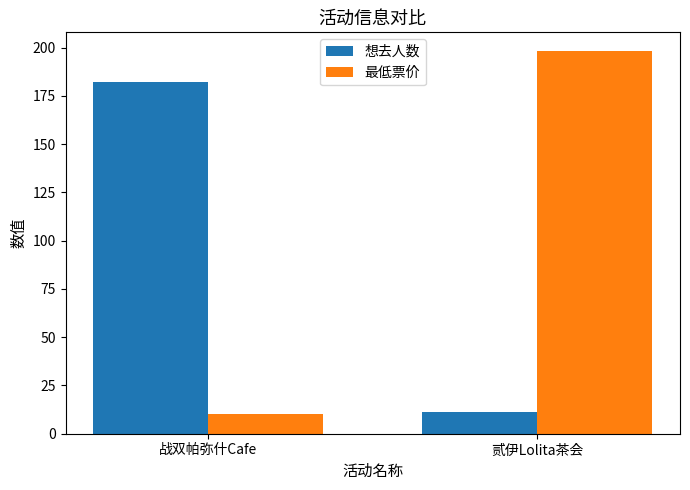

What is the label of the 2nd bar from the left?

贰伊Lolita茶会